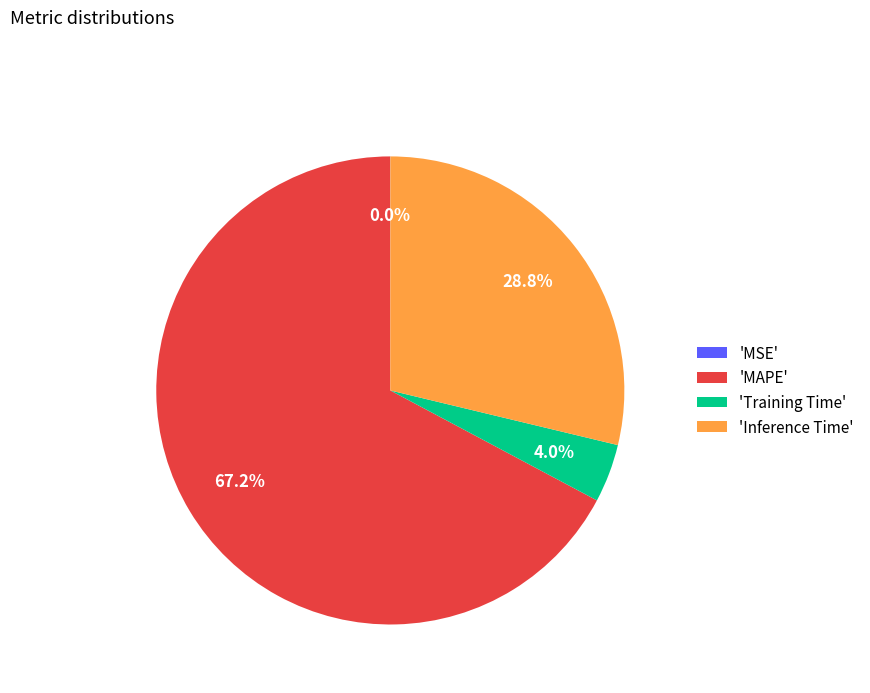

Which has a higher value, 'MAPE' or 'Training Time'?

'MAPE'